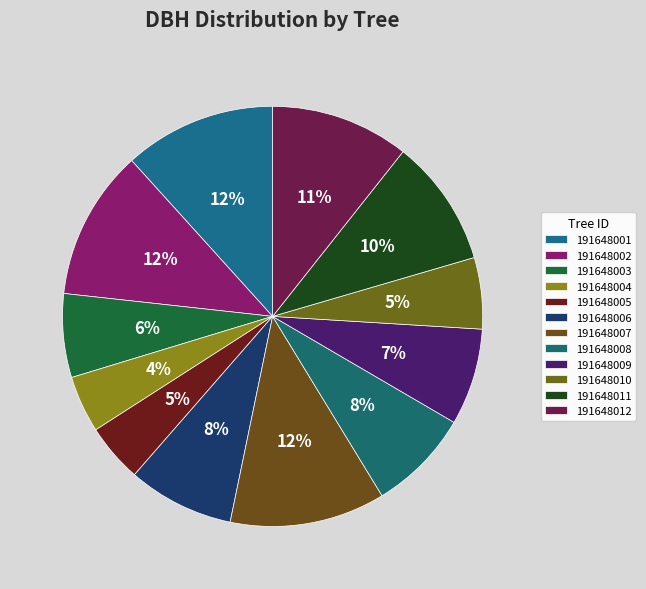

How many slices are in this pie chart?

12